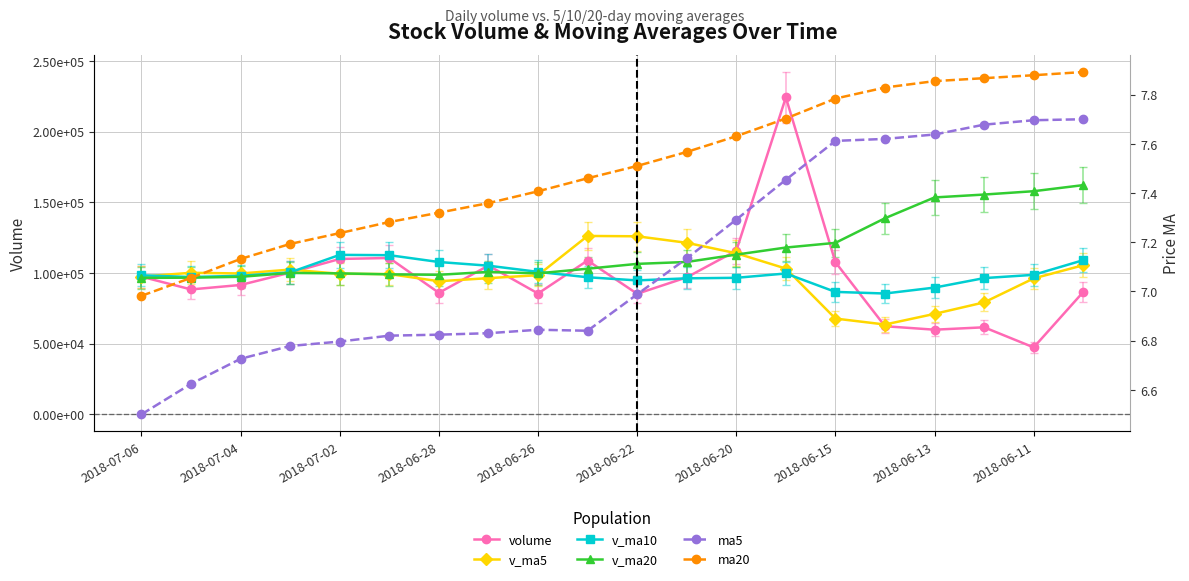

At which label does v_ma20 reach its minimum?

2018-07-06